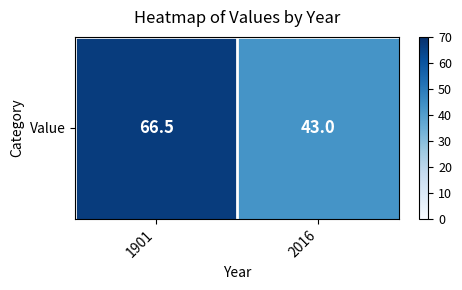

List the labels in order of value, smallest first.

2016, 1901